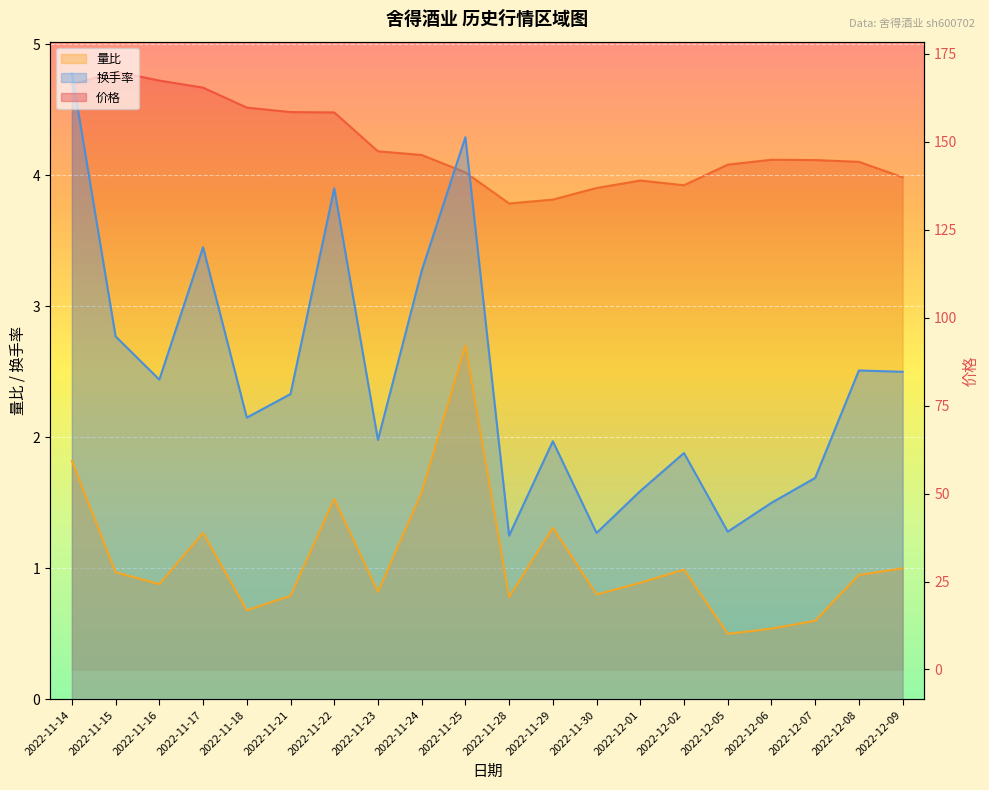

The value of 换手率 at 2022-12-08 is 1.3. True or false?

False